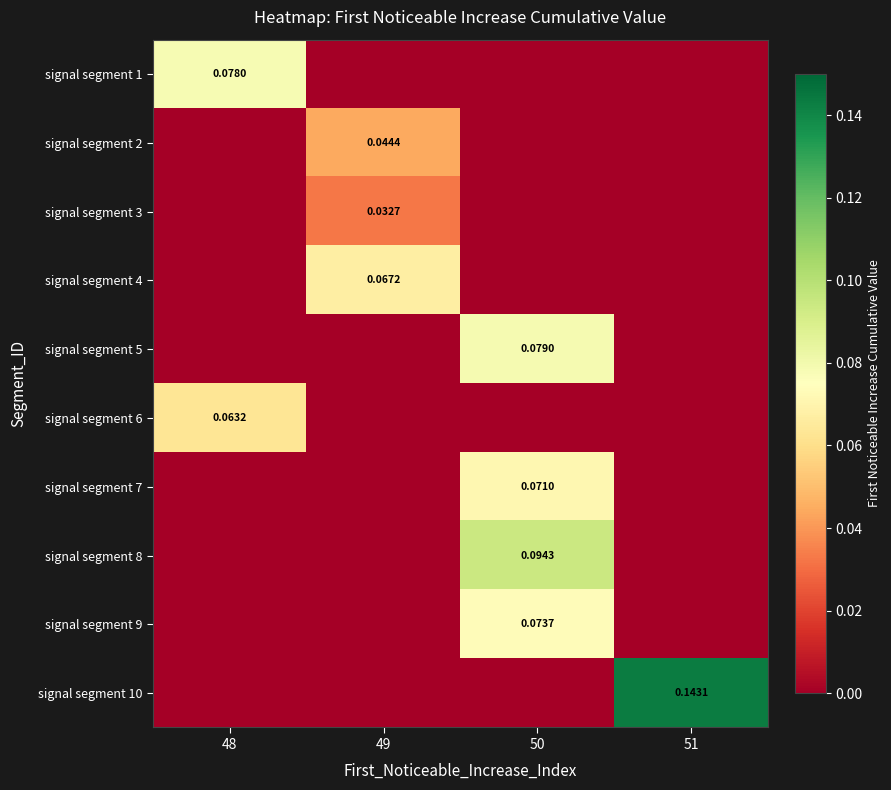

At how many categories does at least one series exceed 0?

4